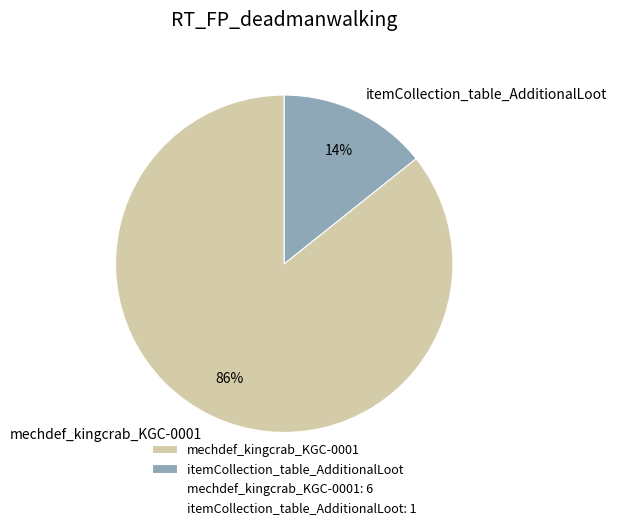

Do mechdef_kingcrab_KGC-0001 and itemCollection_table_AdditionalLoot together represent more than half of the pie?

Yes